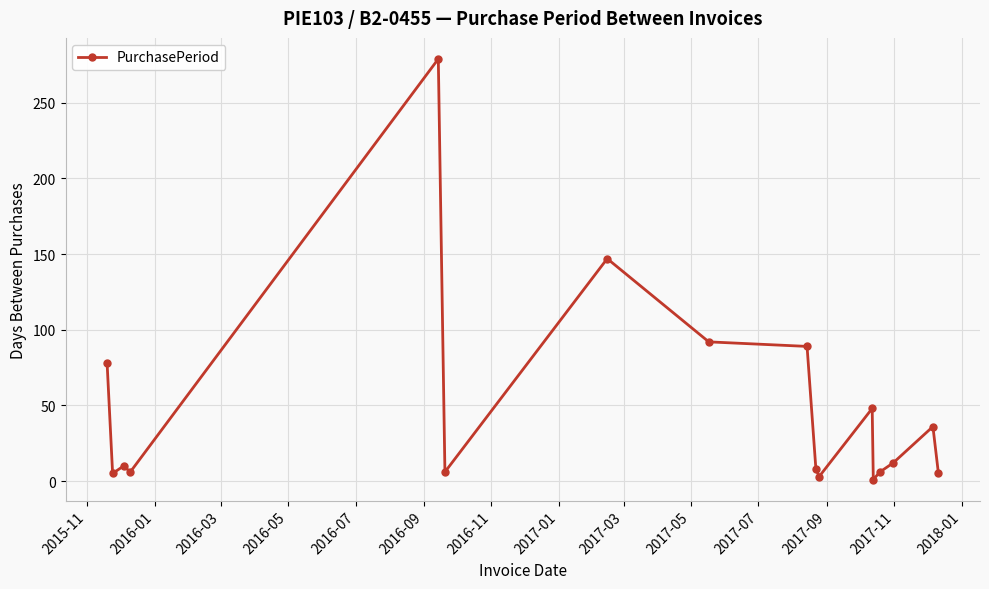

What is the average value?

49